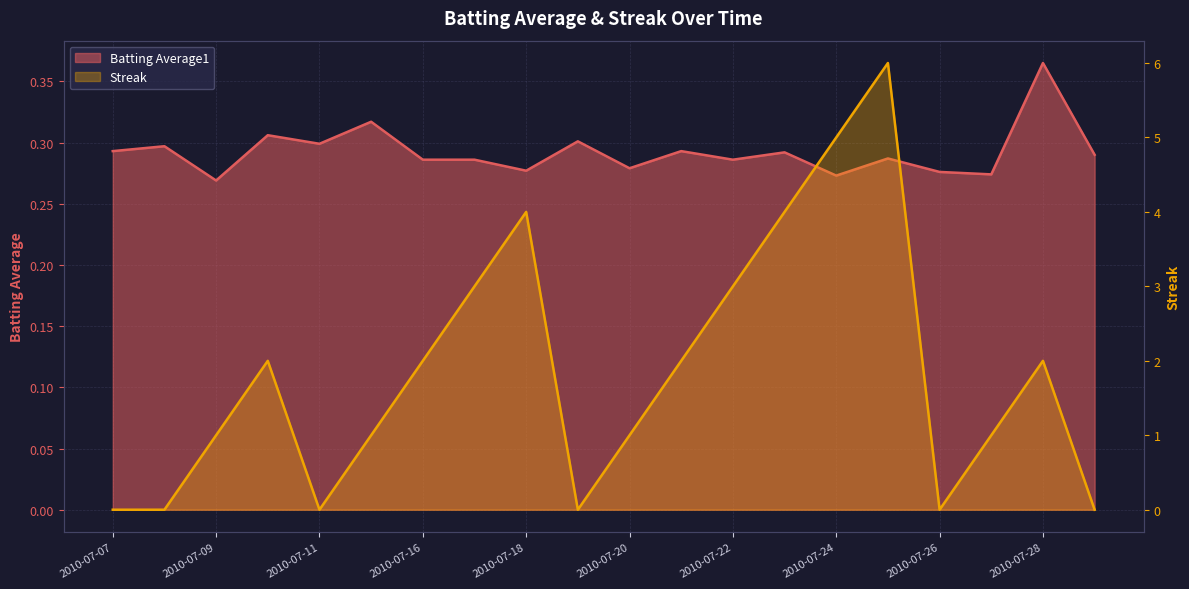

Reading right to left, what are all the values shown in this chart?

Batting Average1: 2010-07-29=0.3	2010-07-28=0.4	2010-07-27=0.3	2010-07-26=0.3	2010-07-25=0.3	2010-07-24=0.3	2010-07-23=0.3	2010-07-22=0.3	2010-07-21=0.3	2010-07-20=0.3	2010-07-19=0.3	2010-07-18=0.3	2010-07-17=0.3	2010-07-16=0.3	2010-07-15=0.3	2010-07-11=0.3	2010-07-10=0.3	2010-07-09=0.3	2010-07-08=0.3	2010-07-07=0.3
Streak: 2010-07-29=0.0	2010-07-28=2.0	2010-07-27=1.0	2010-07-26=0.0	2010-07-25=6.0	2010-07-24=5.0	2010-07-23=4.0	2010-07-22=3.0	2010-07-21=2.0	2010-07-20=1.0	2010-07-19=0.0	2010-07-18=4.0	2010-07-17=3.0	2010-07-16=2.0	2010-07-15=1.0	2010-07-11=0.0	2010-07-10=2.0	2010-07-09=1.0	2010-07-08=0.0	2010-07-07=0.0